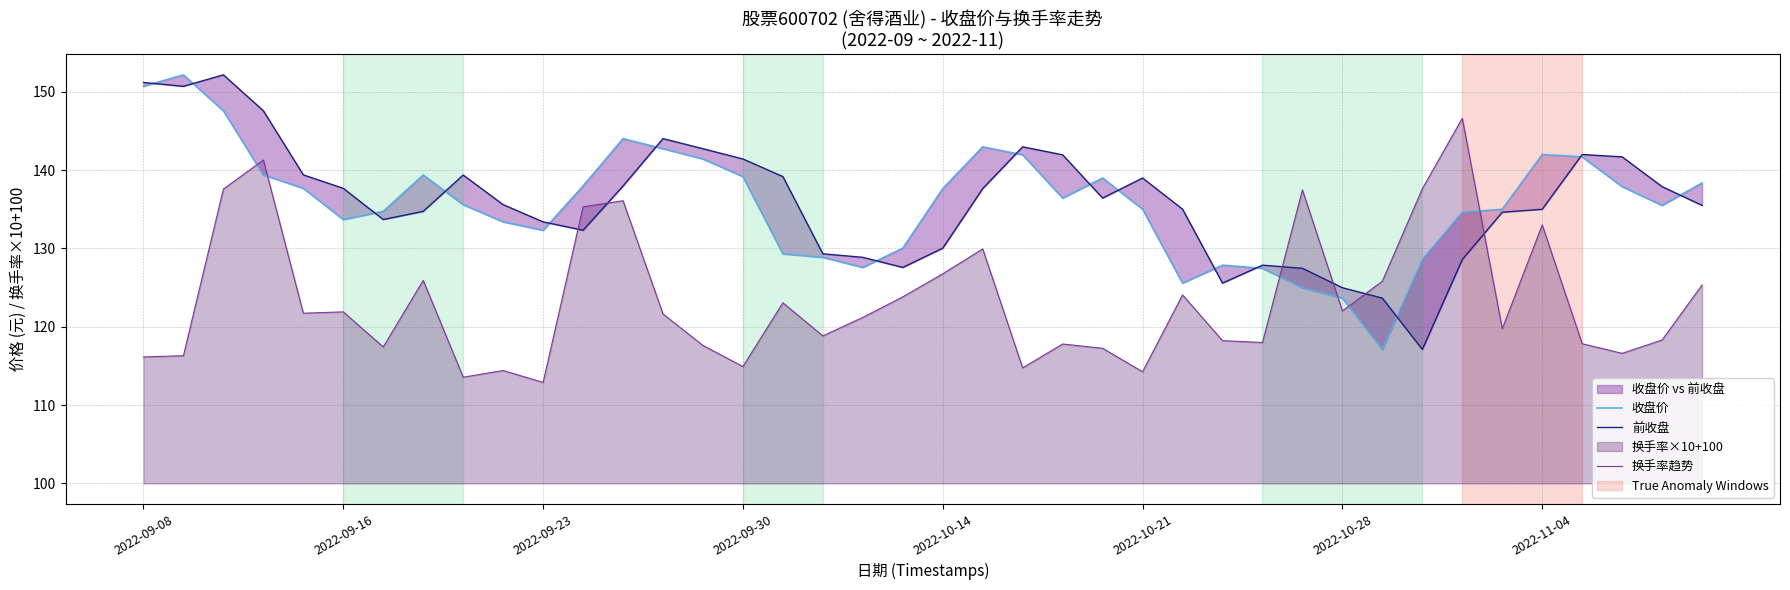

Which series has the largest total across all categories?

前收盘